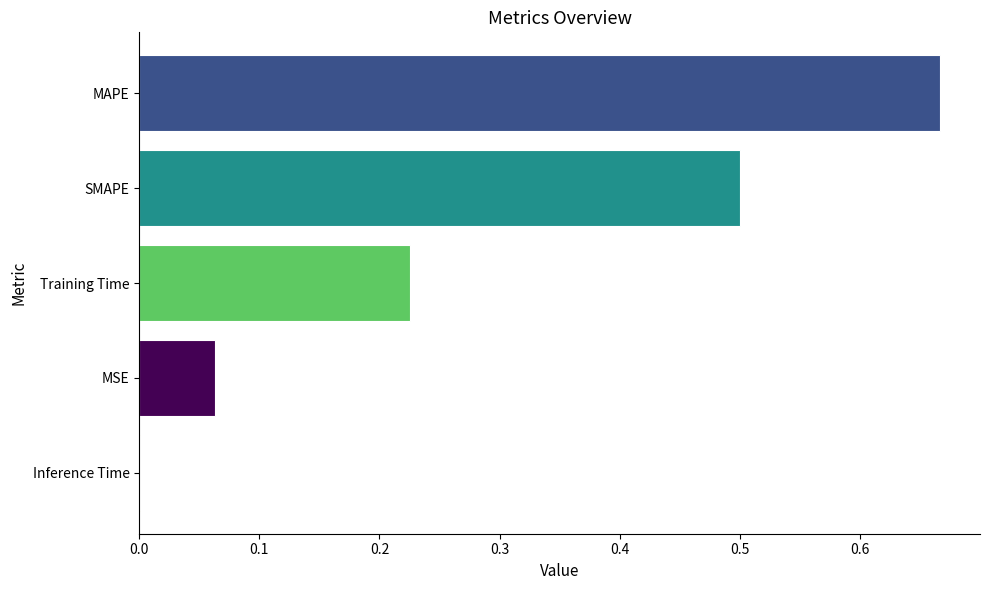

True or false: the data shows 0.0 at Inference Time.

True